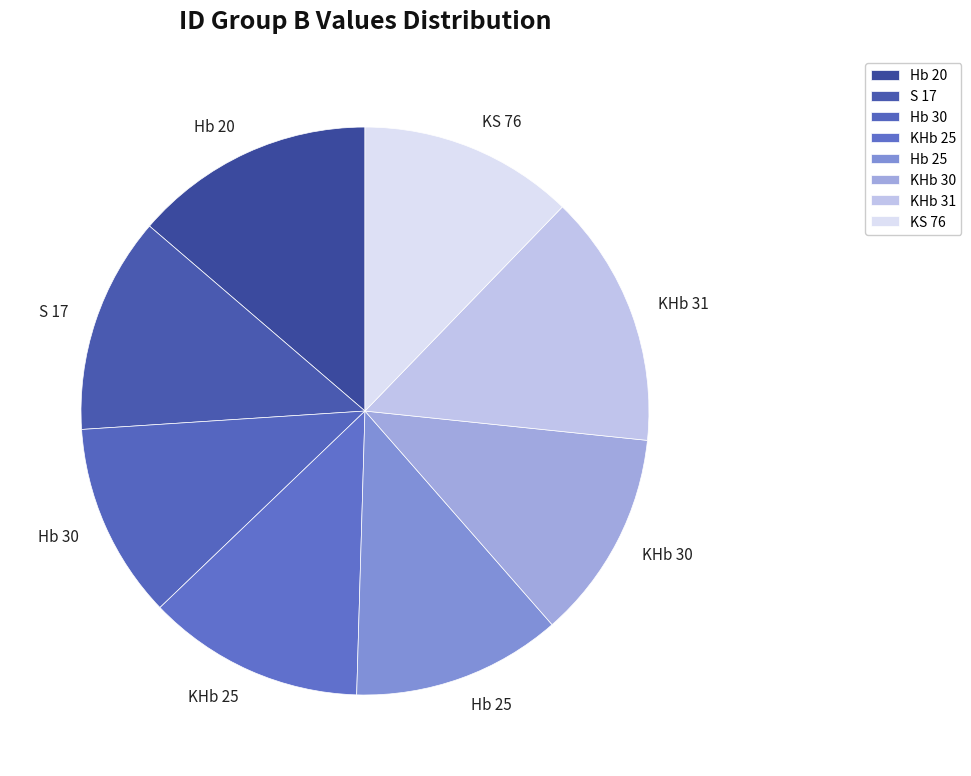

What is the smallest slice in the pie chart?

Hb 30